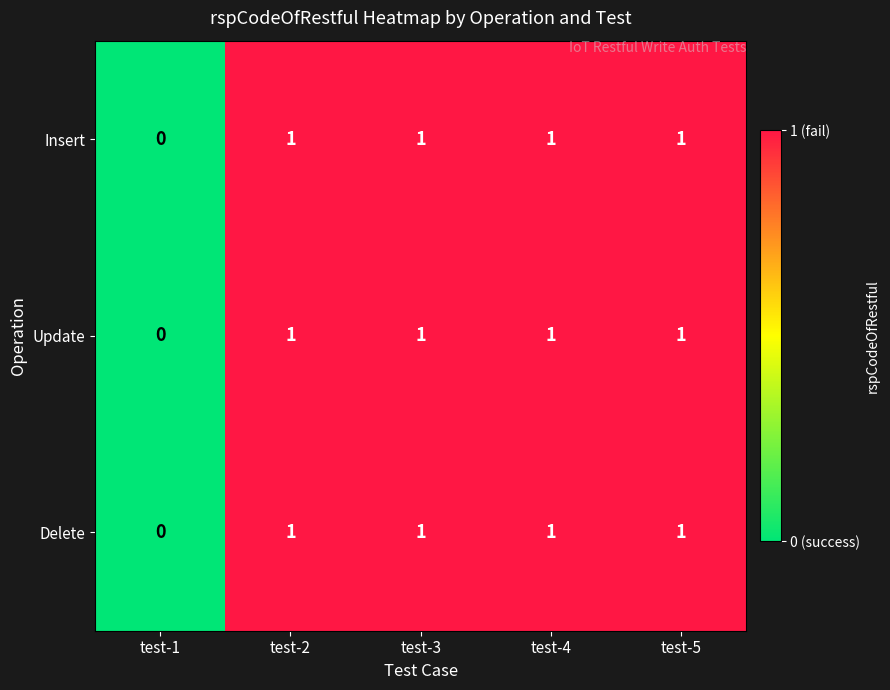

Where is Insert nearest to the value 0?

test-1